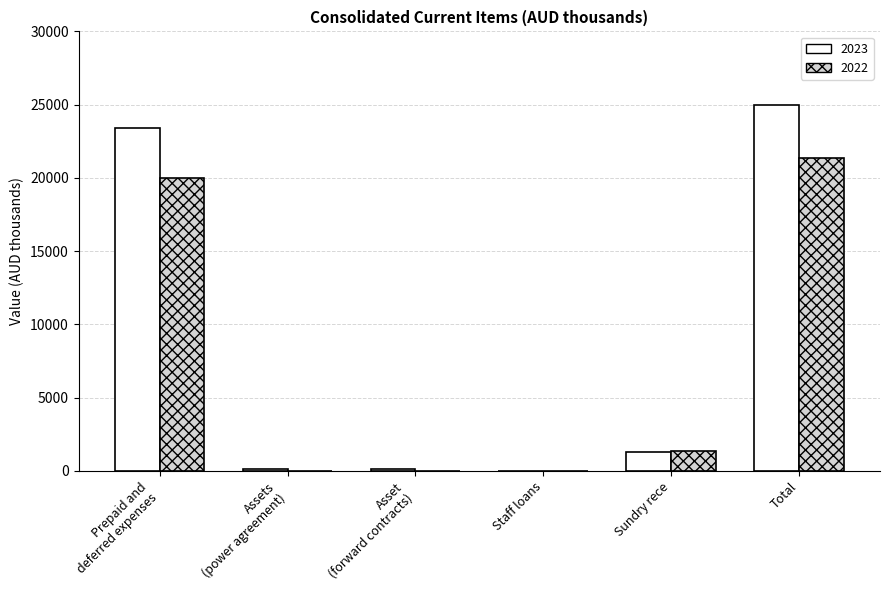

At which category does the chart reach its peak across all series?

Total